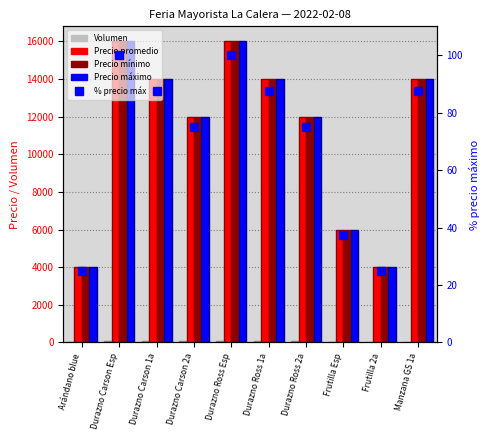

List the series in order of their peak value, highest first.

Precio promedio, Precio mínimo, Precio máximo, % precio máx, Volumen